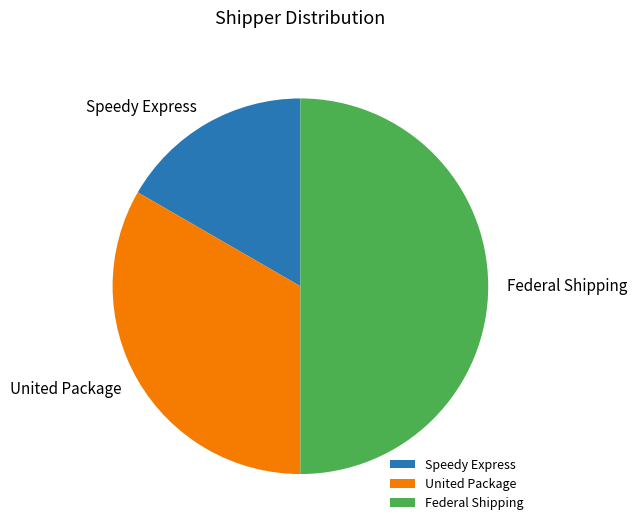

Is the sum of Federal Shipping and United Package greater than half?

Yes